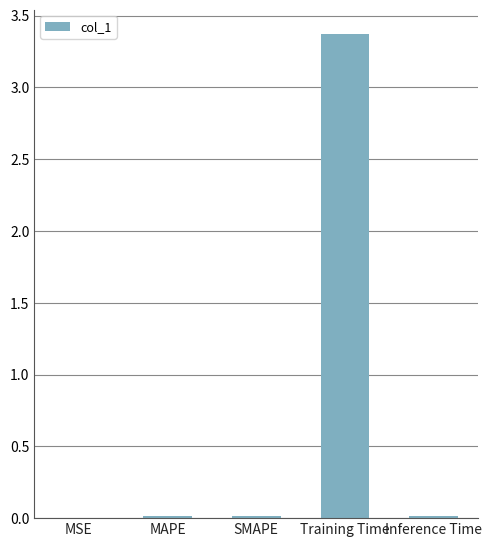

True or false: the data shows 3.4 at Training Time.

True